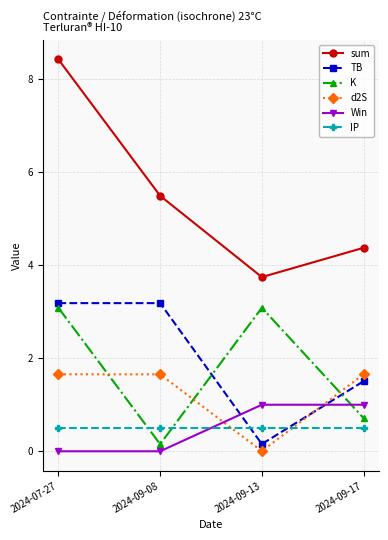

What is the value of the d2S point at the 4th from the left?

1.7